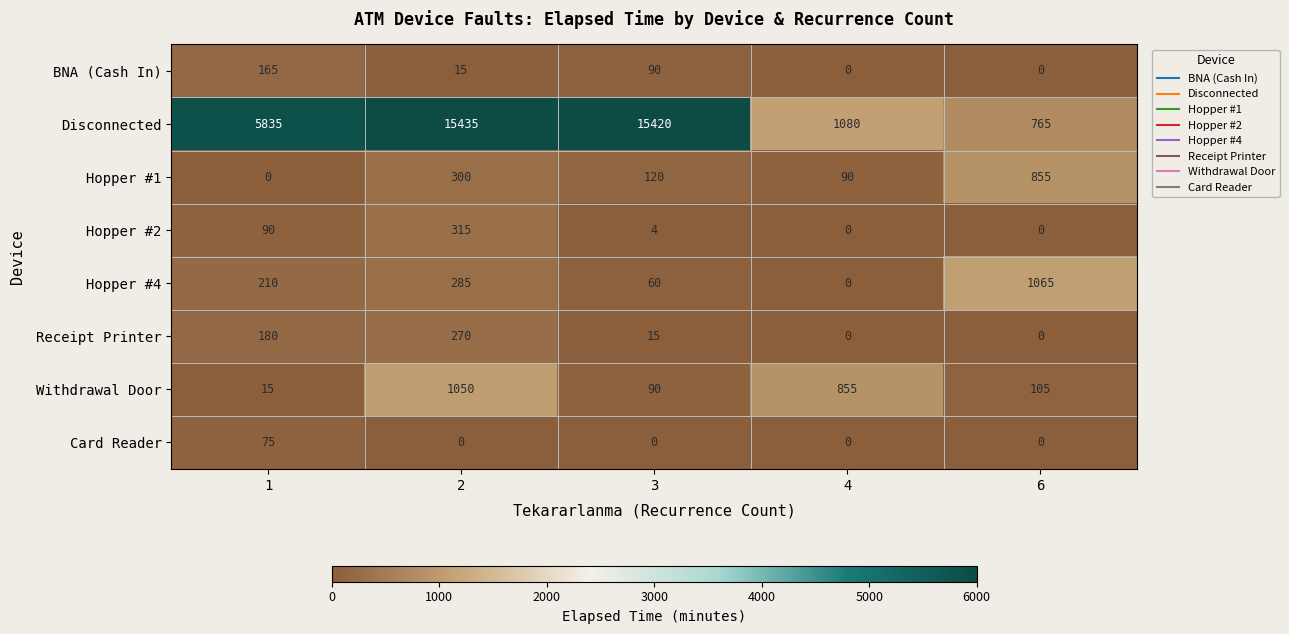

Which series has the largest total across all categories?

Disconnected